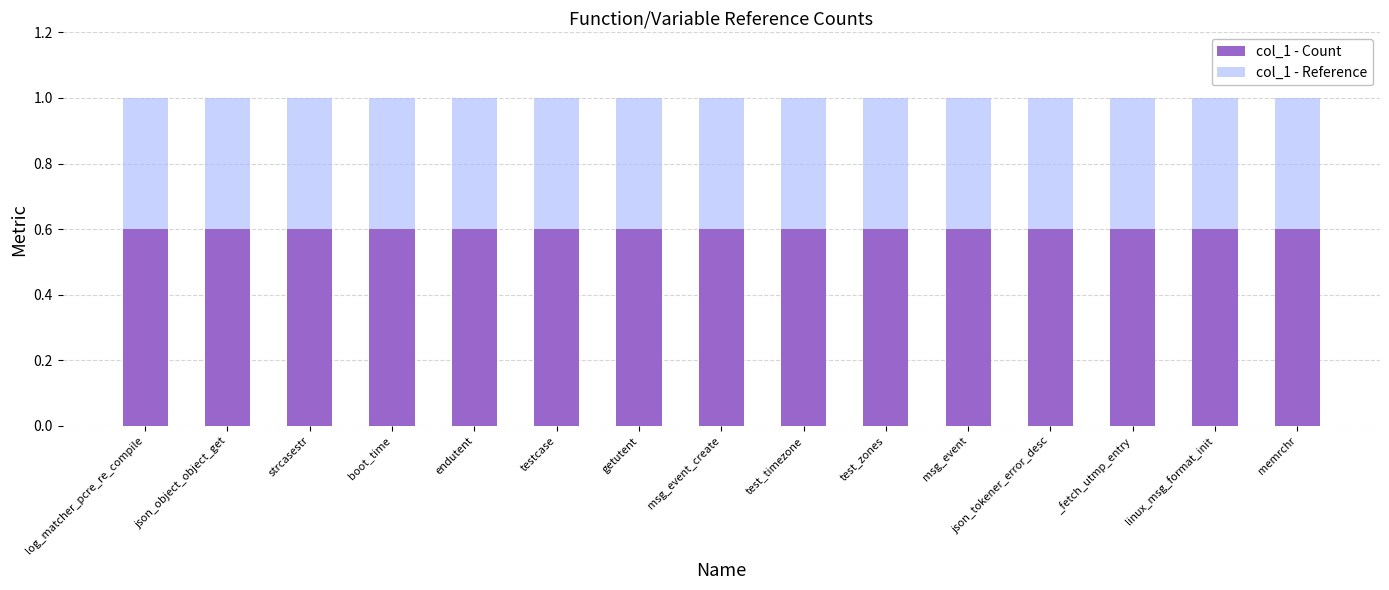

What is the sum of all col_1 - Count values?

9.0